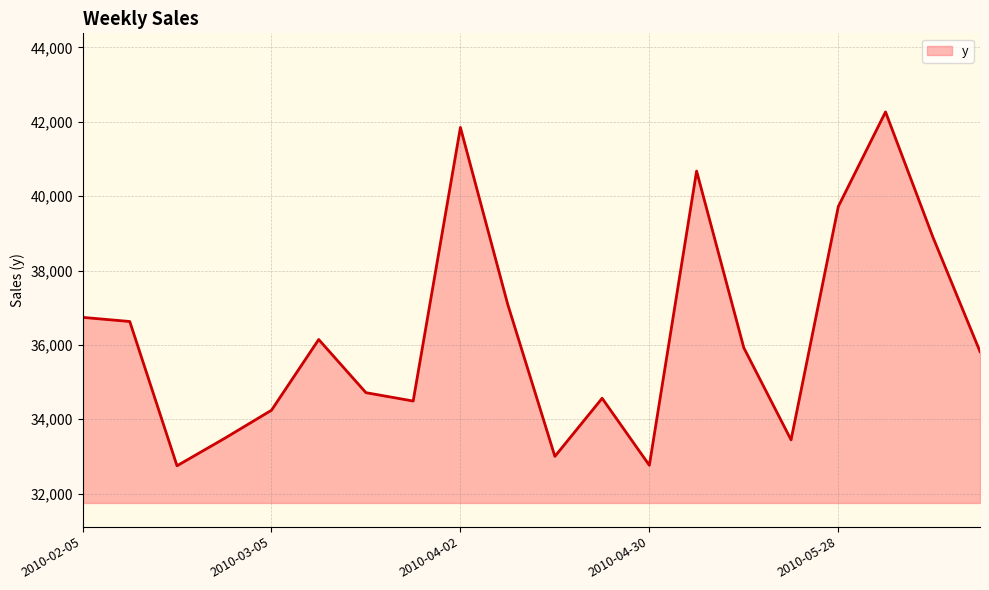

What is the smallest value displayed?

32748.6